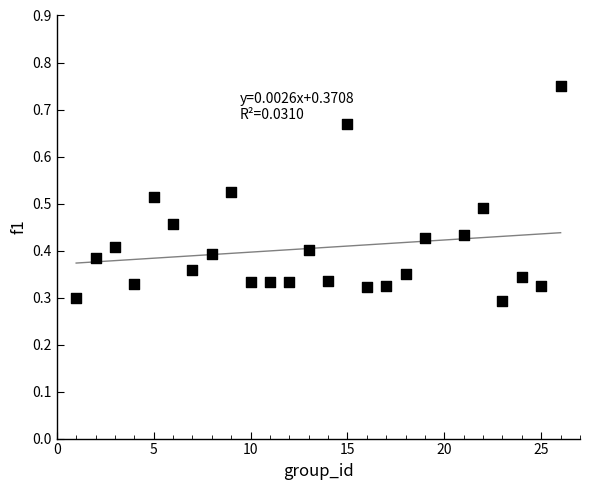

What is the range of X values (max minus min)?

25.0